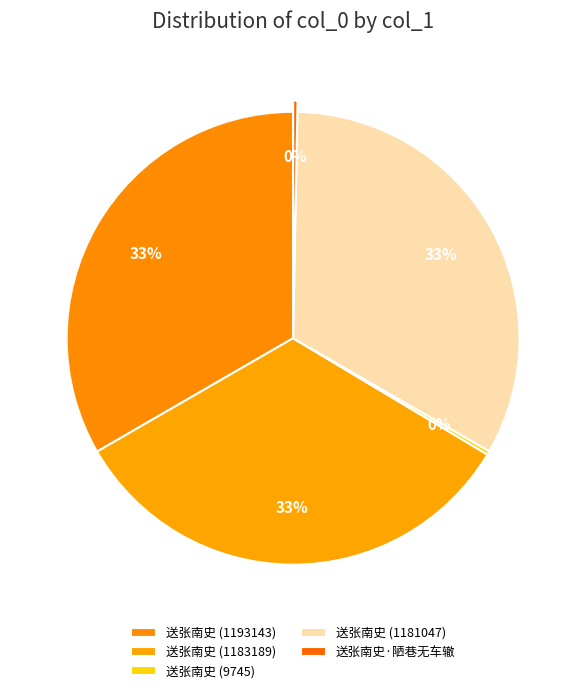

Is there any slice that represents more than half of the pie?

No